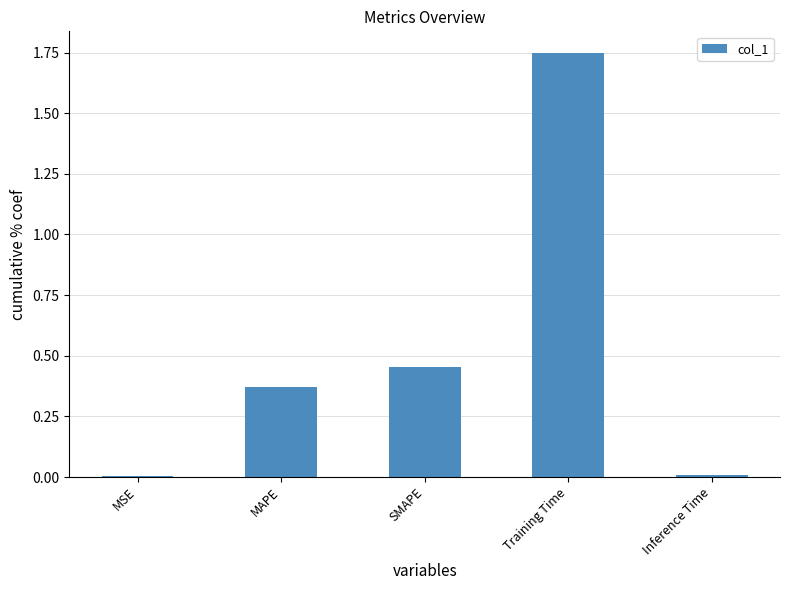

What is the sum of all values?

2.6